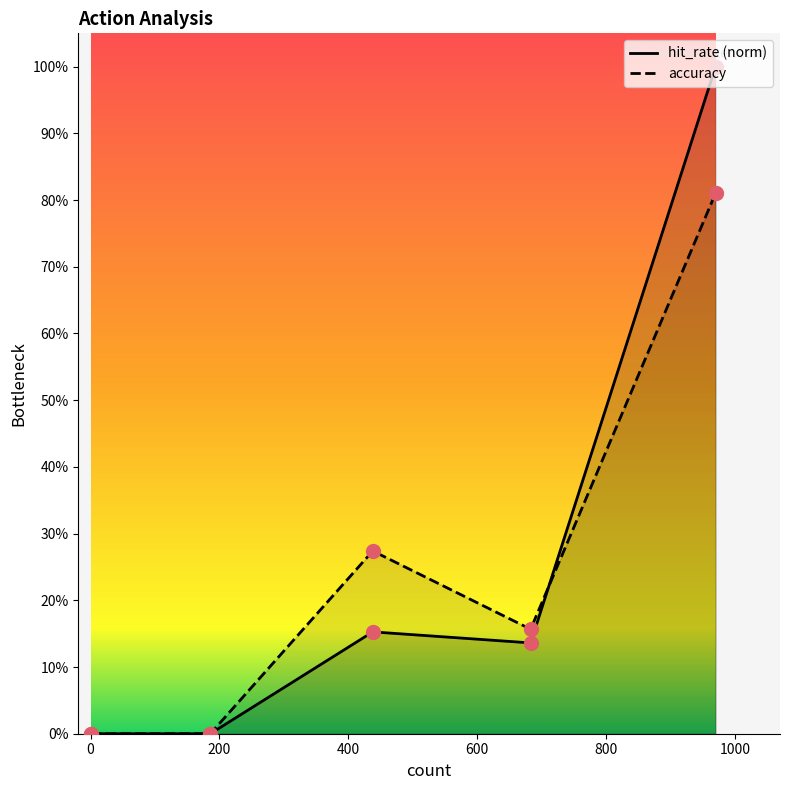

What are all the series names shown in the legend?

hit_rate, accuracy